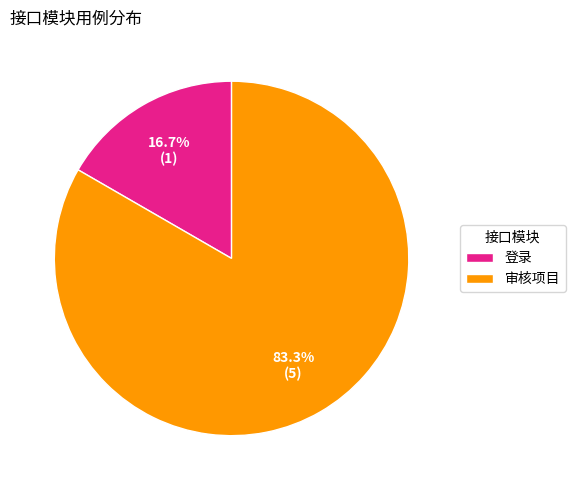

What is the largest slice in the pie chart?

审核项目